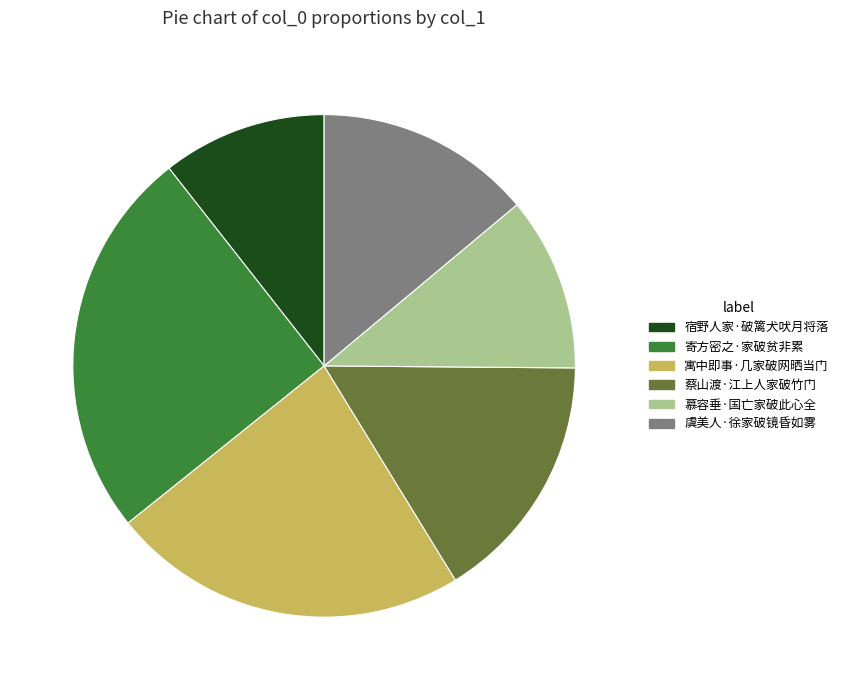

True or false: 慕容垂·国亡家破此心全 accounts for 17% of the total.

False